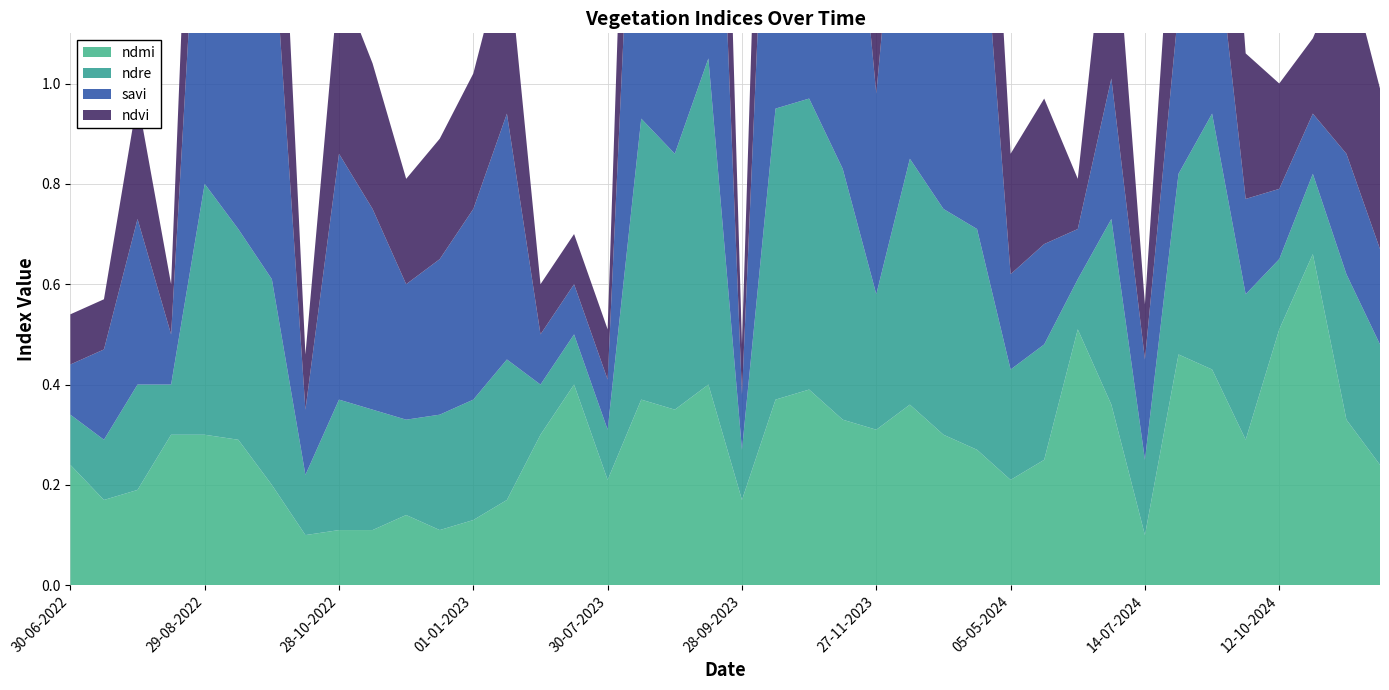

Reading right to left, list all the values displayed in this chart.

ndmi: 0.2	0.3	0.7	0.5	0.3	0.4	0.5	0.1	0.4	0.5	0.2	0.2	0.3	0.3	0.4	0.3	0.3	0.4	0.4	0.2	0.4	0.3	0.4	0.2	0.4	0.3	0.2	0.1	0.1	0.1	0.1	0.1	0.1	0.2	0.3	0.3	0.3	0.2	0.2	0.2
ndre: 0.2	0.3	0.2	0.1	0.3	0.5	0.4	0.1	0.4	0.1	0.2	0.2	0.4	0.5	0.5	0.3	0.5	0.6	0.6	0.1	0.7	0.5	0.6	0.1	0.1	0.1	0.3	0.2	0.2	0.2	0.2	0.3	0.1	0.4	0.4	0.5	0.1	0.2	0.1	0.1
savi: 0.2	0.2	0.1	0.1	0.2	0.4	0.3	0.2	0.3	0.1	0.2	0.2	0.8	0.8	0.9	0.4	0.9	1.0	1.0	0.1	1.0	0.8	0.9	0.1	0.1	0.1	0.5	0.4	0.3	0.3	0.4	0.5	0.1	0.7	0.6	0.9	0.1	0.3	0.2	0.1
ndvi: 0.3	0.4	0.1	0.2	0.3	0.6	0.4	0.1	0.4	0.1	0.3	0.2	0.5	0.6	0.6	0.3	0.6	0.7	0.7	0.1	0.7	0.6	0.6	0.1	0.1	0.1	0.3	0.3	0.2	0.2	0.3	0.3	0.1	0.5	0.5	0.6	0.1	0.2	0.1	0.1